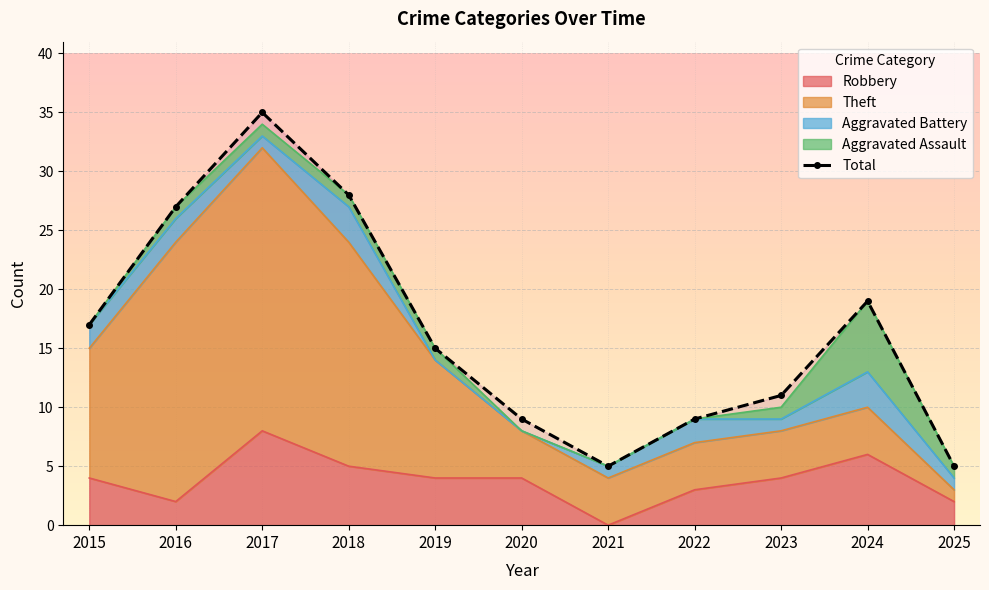

What is the approximate value at 2019, to the nearest 10?

20